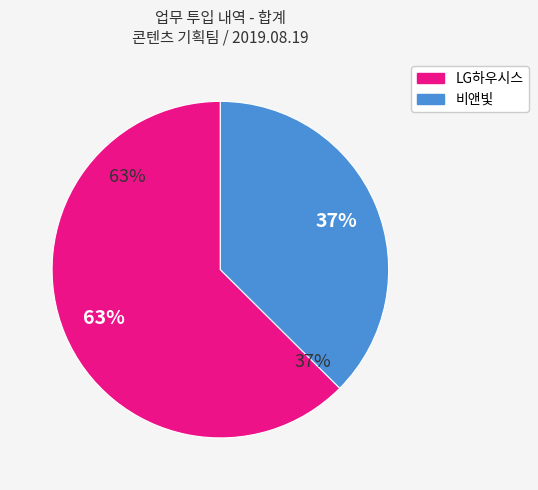

Is 디자인(웹진) the majority of the pie?

No